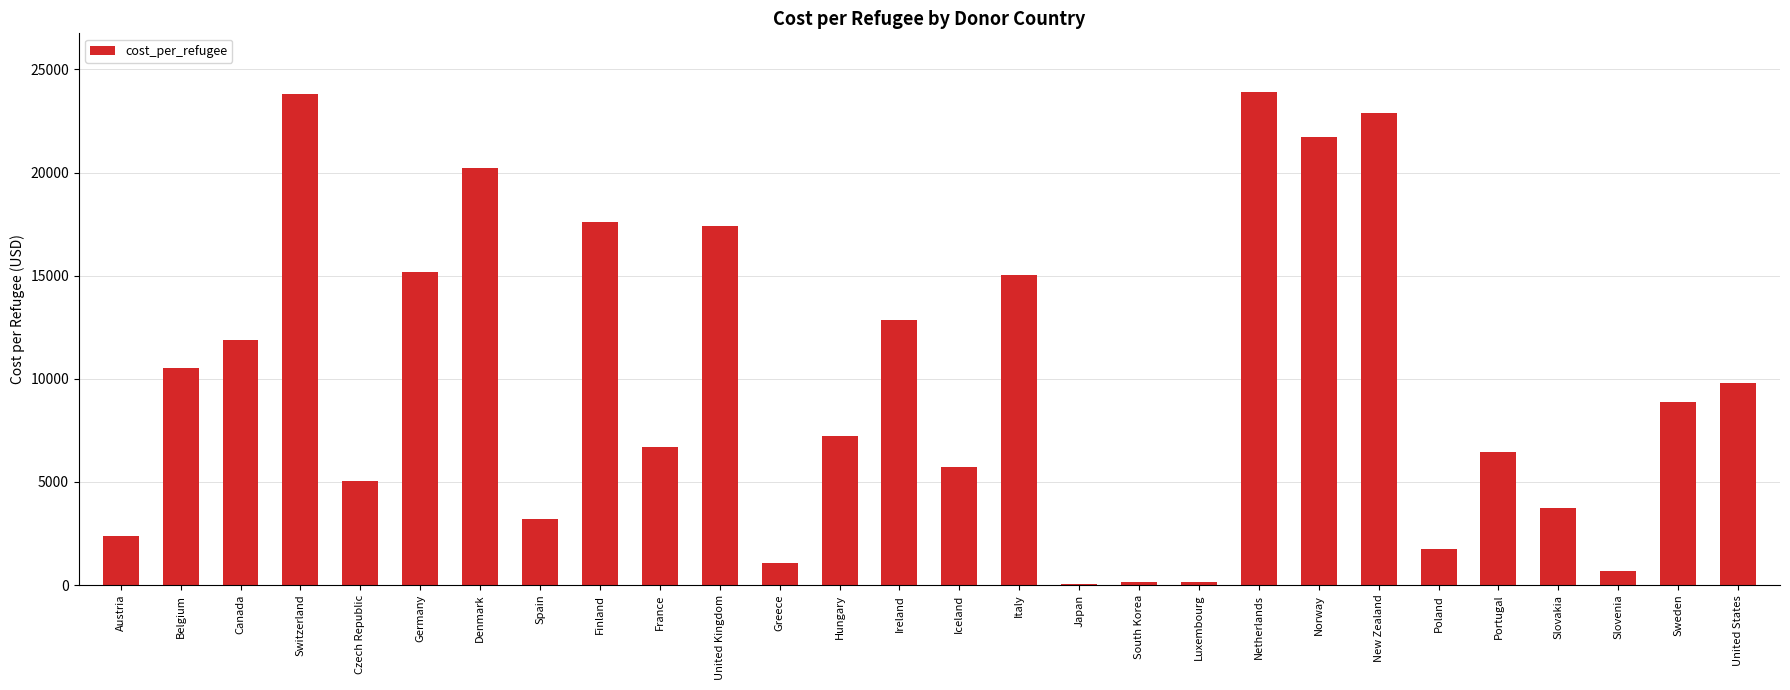

The chart shows a value of 9778.7 at United States. True or false?

True